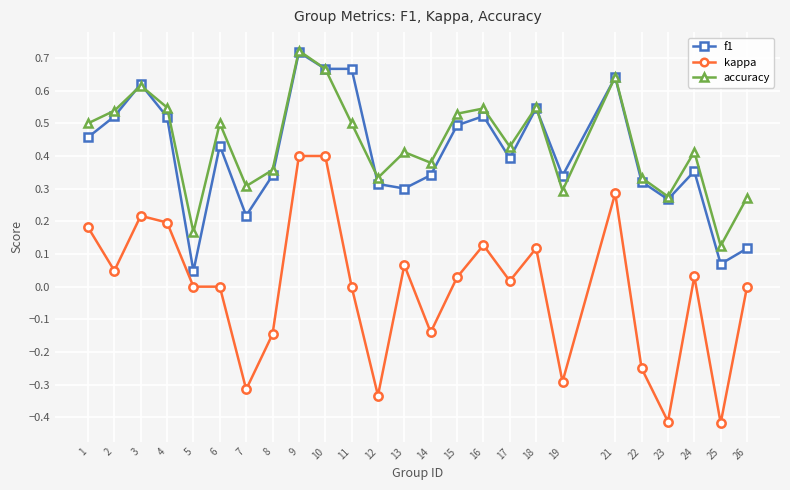

Which series changed the most between 17 and 21?

kappa